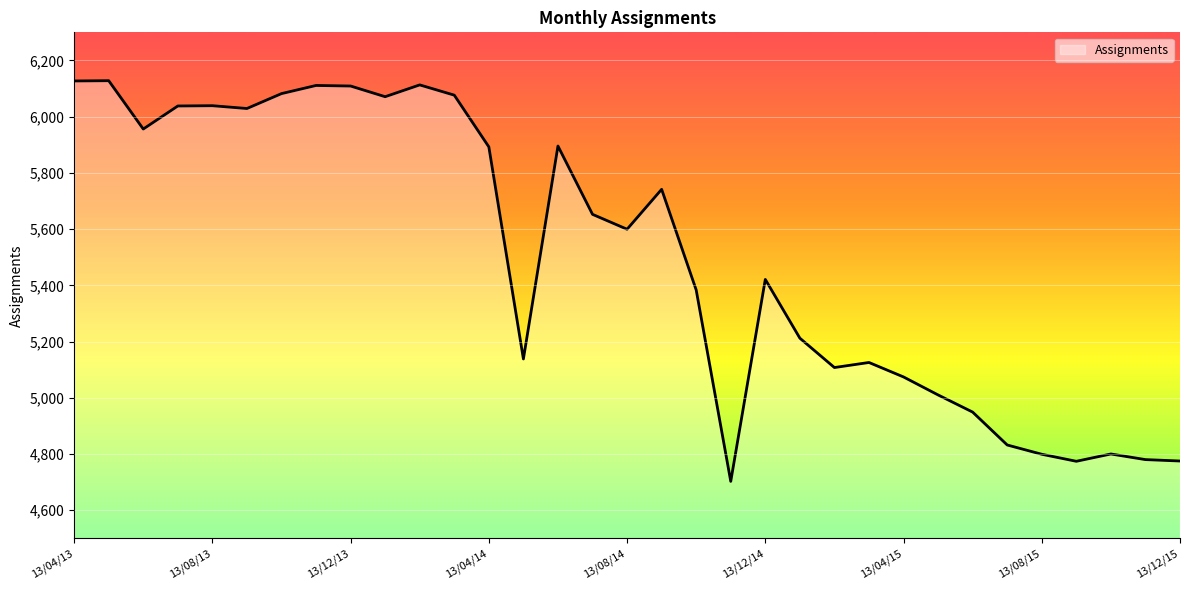

What is the difference between the maximum and minimum values?

1425.5